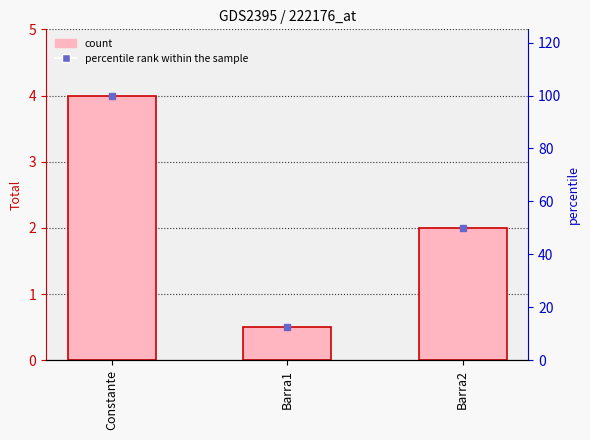

What is the change in value from Constante to Barra1?

-3.5